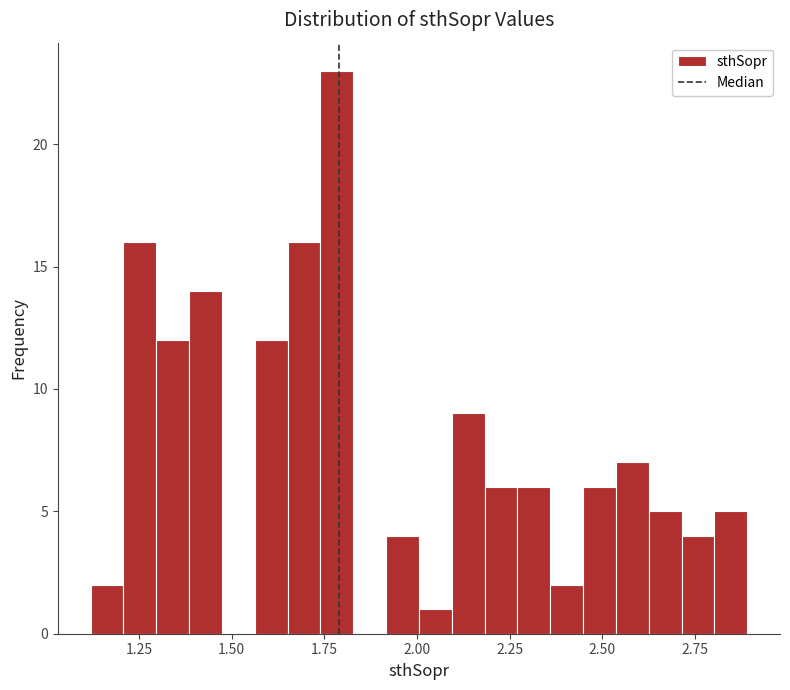

Around what value on the x-axis is the tallest bar? Give the approximate position of its centre, as read against the axis.

1.80